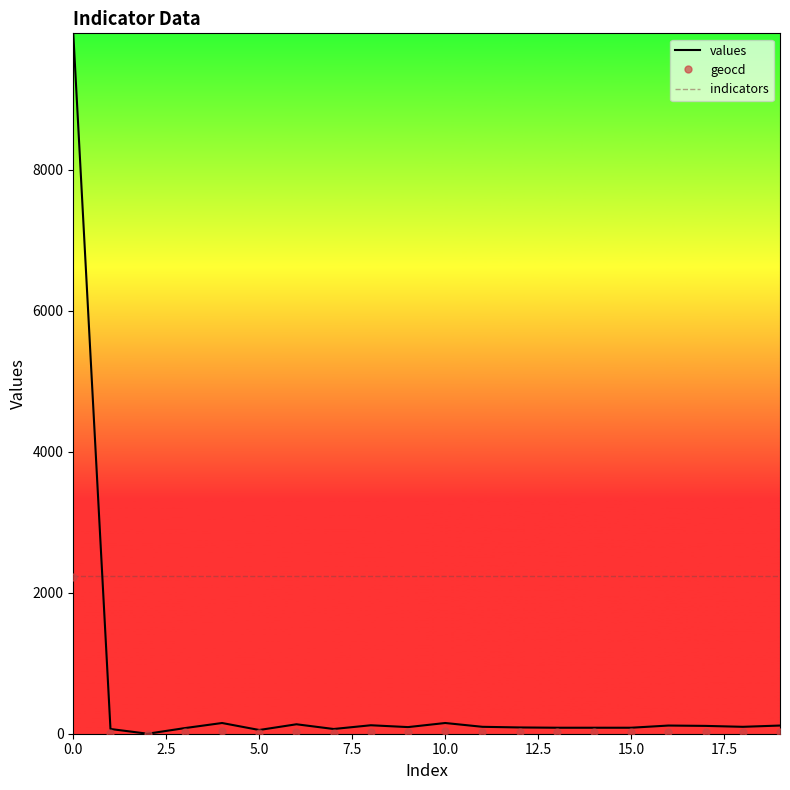

What is the maximum value for values?

9932